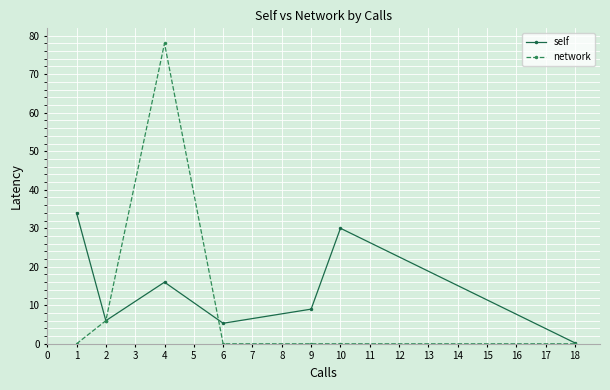

The value of network at 1 is -35.1. True or false?

False